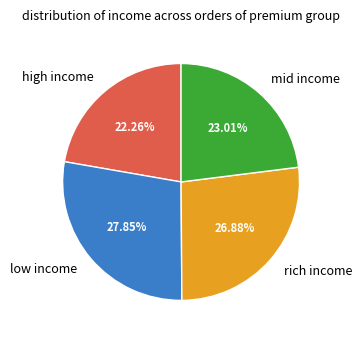

Is there a majority slice in this chart?

No